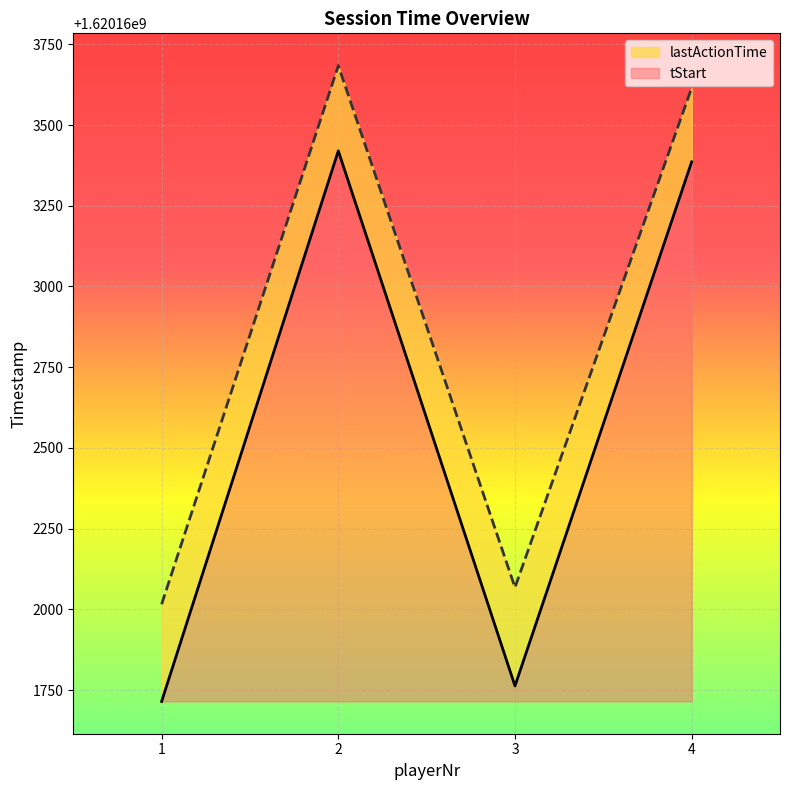

Between 2 and 3, which series saw the biggest shift?

tStart